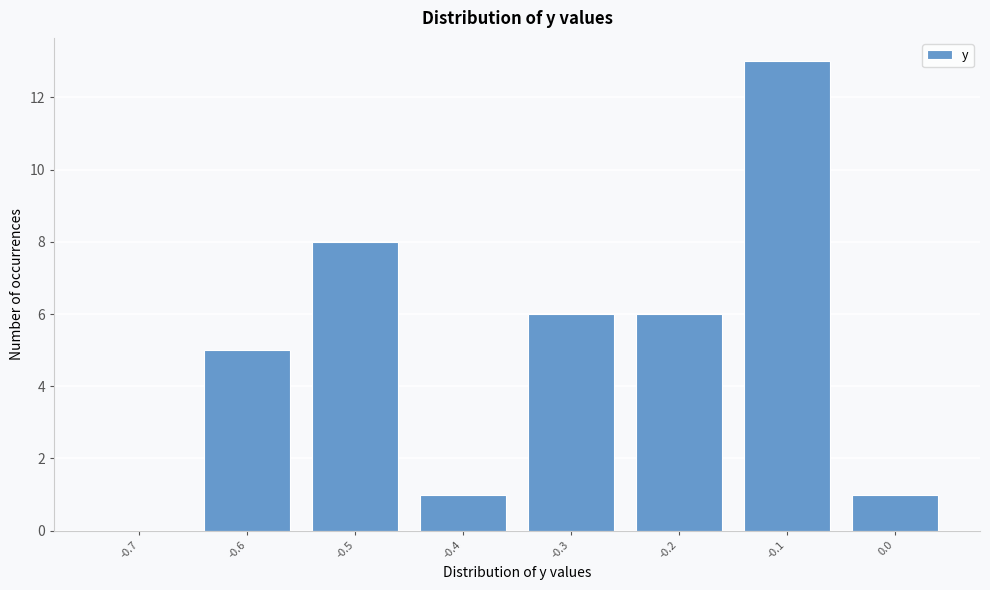

Reading right to left, transcribe all the data shown in this chart.

0.0=1	-0.1=13	-0.2=6	-0.3=6	-0.4=1	-0.5=8	-0.6=5	-0.7=0